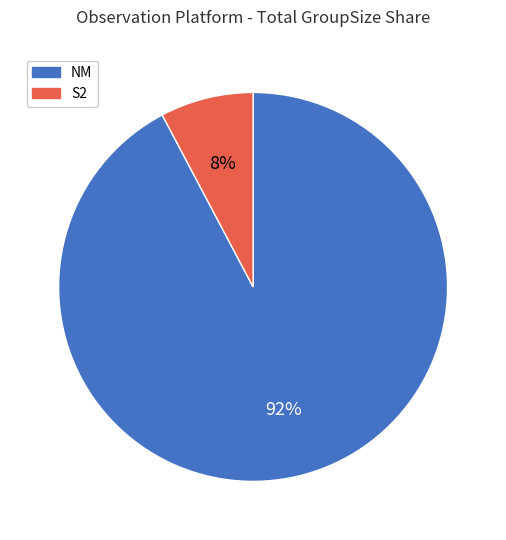

Which slice is the largest?

NM